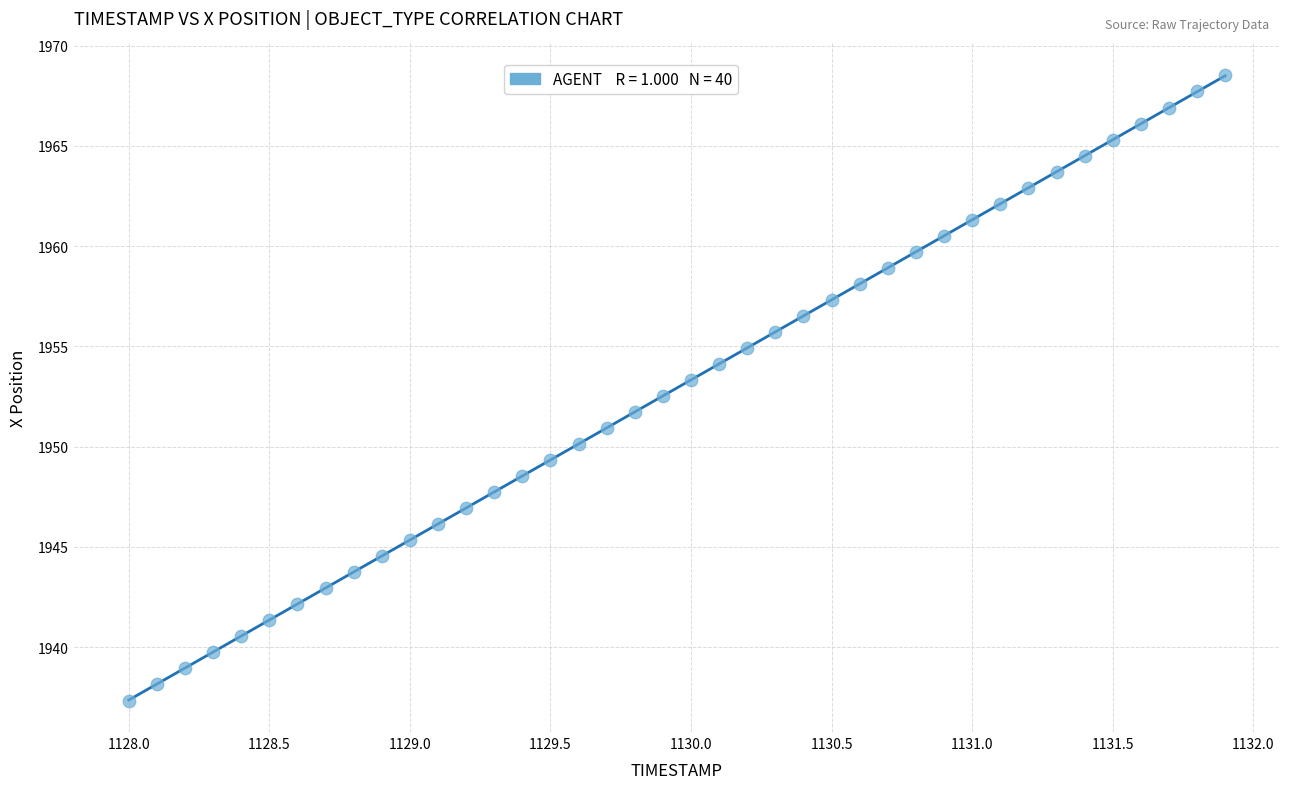

What is the range of Y values (max minus min)?

31.2